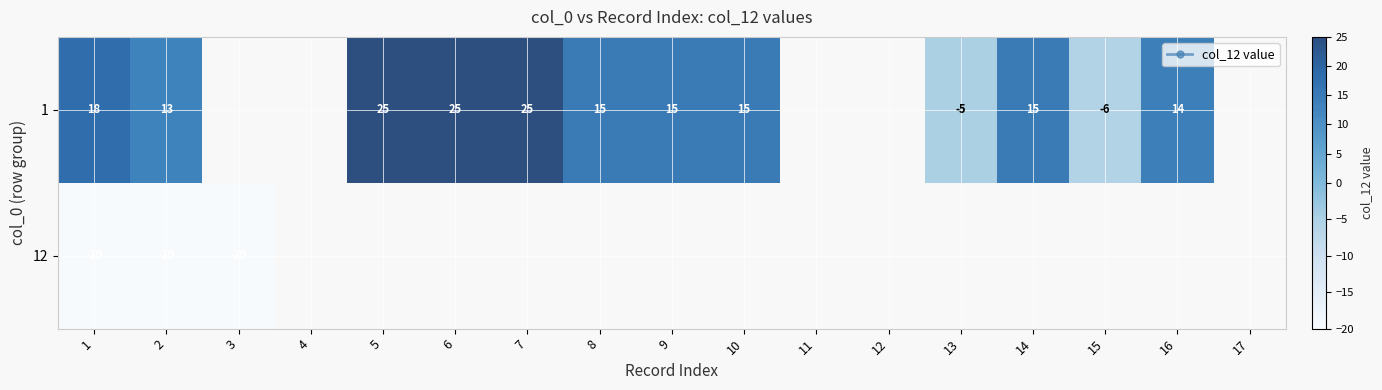

What is the total value across all series at 1?

-2